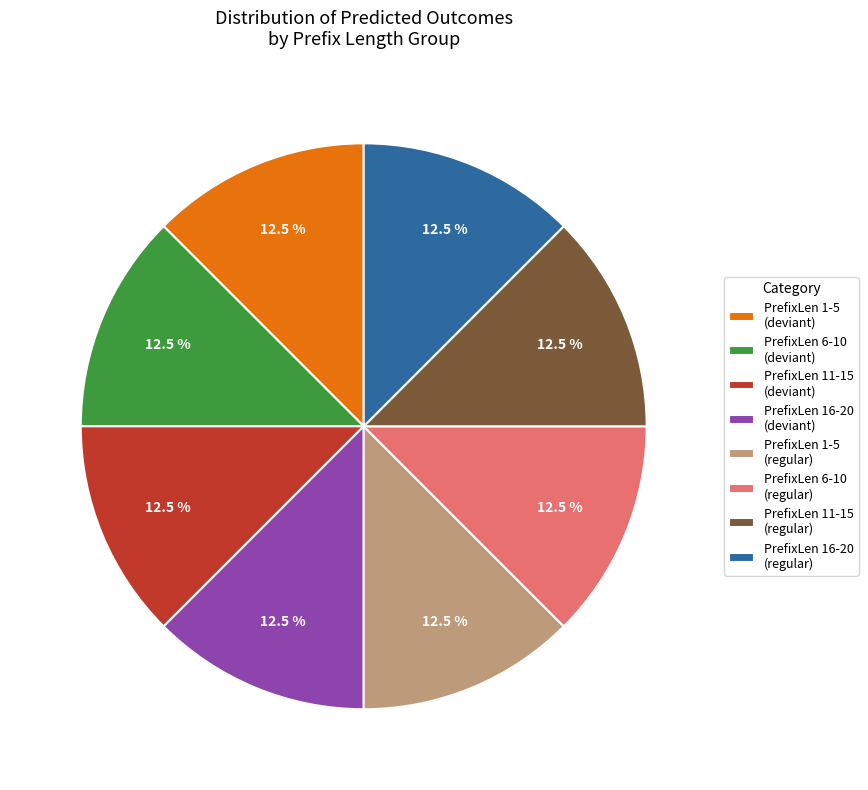

What percentage do PrefixLen 1-5 (deviant) and PrefixLen 1-5 (regular) together represent?

25.0%